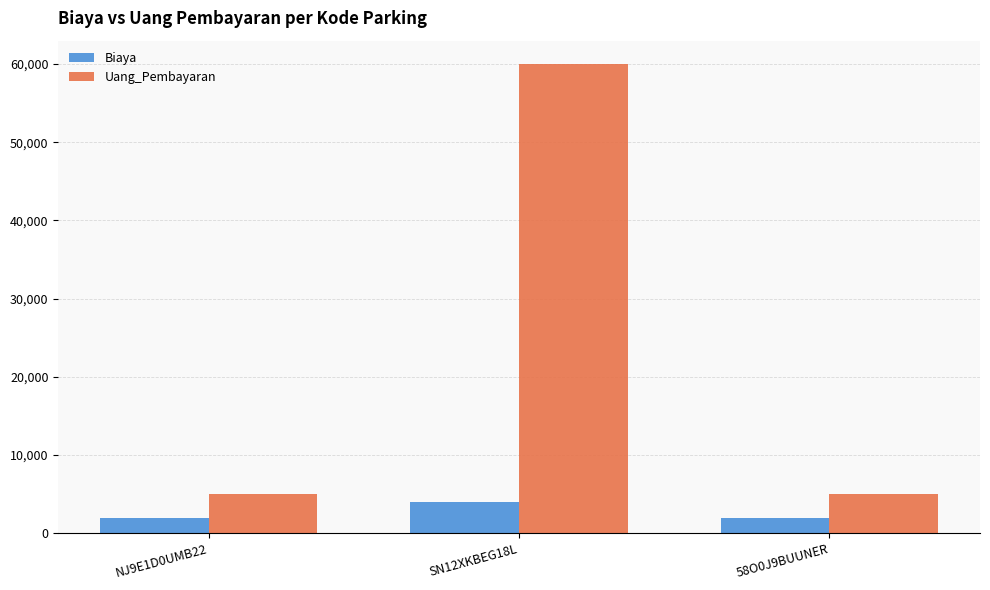

Rank the series at SN12XKBEG18L from highest to lowest value.

Uang_Pembayaran, Biaya